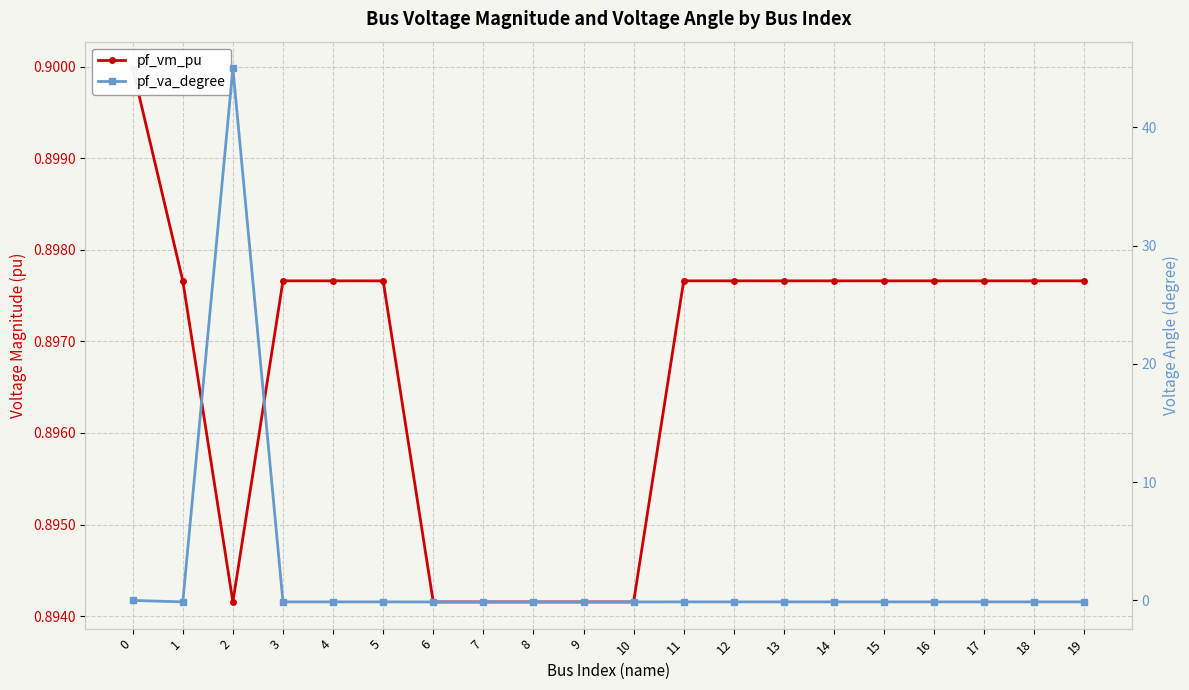

How many interior local peaks does the pf_va_degree series have?

2